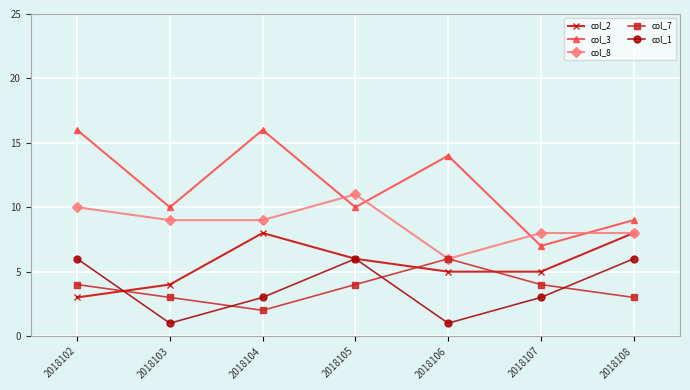

At which label does col_8 reach its peak?

2018105